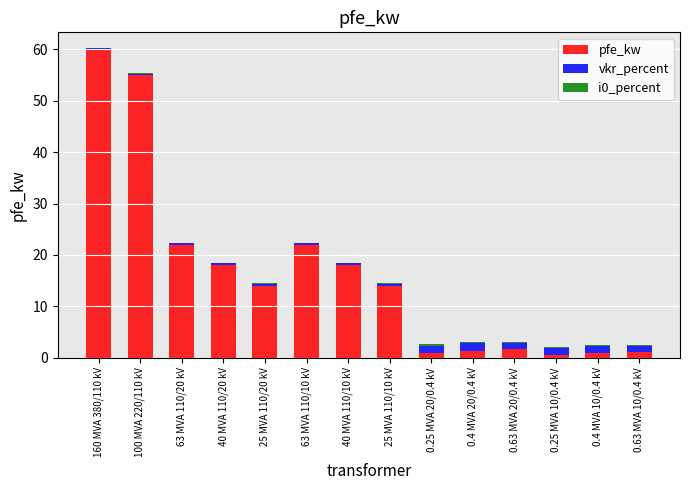

Are the bars horizontal?

No